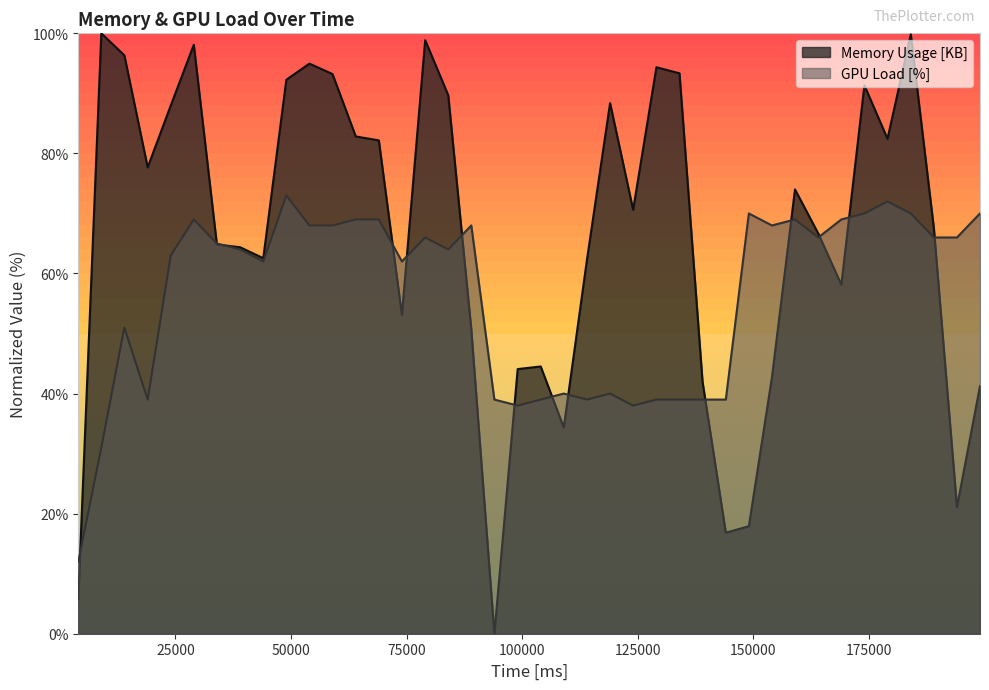

At which category does Memory Usage [KB] reach its first local valley?

18996